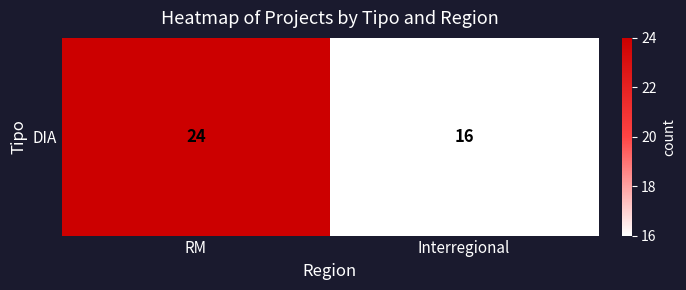

True or false: the data shows 23 at Interregional.

False